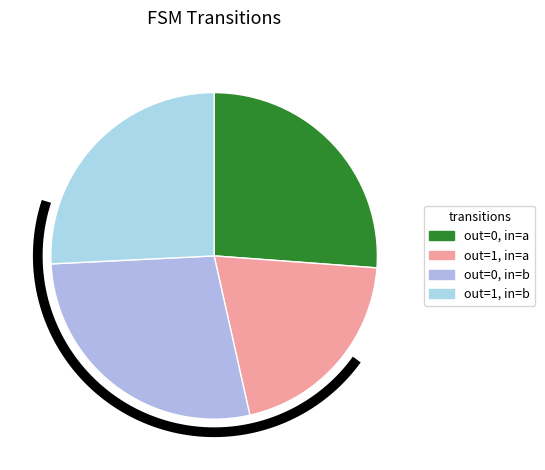

Is it true that output_symbol=1, input=b is 13% of the pie?

False